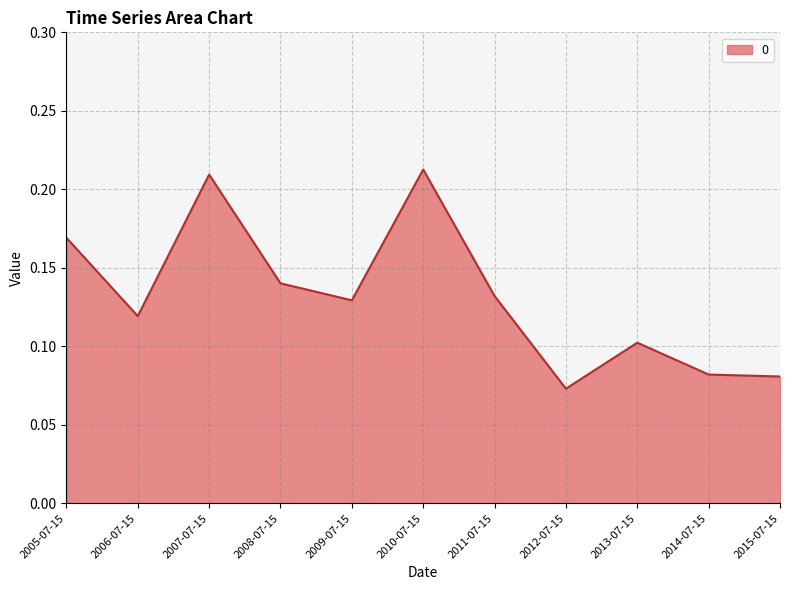

The value at 2014-07-15 is 0.0. True or false?

False